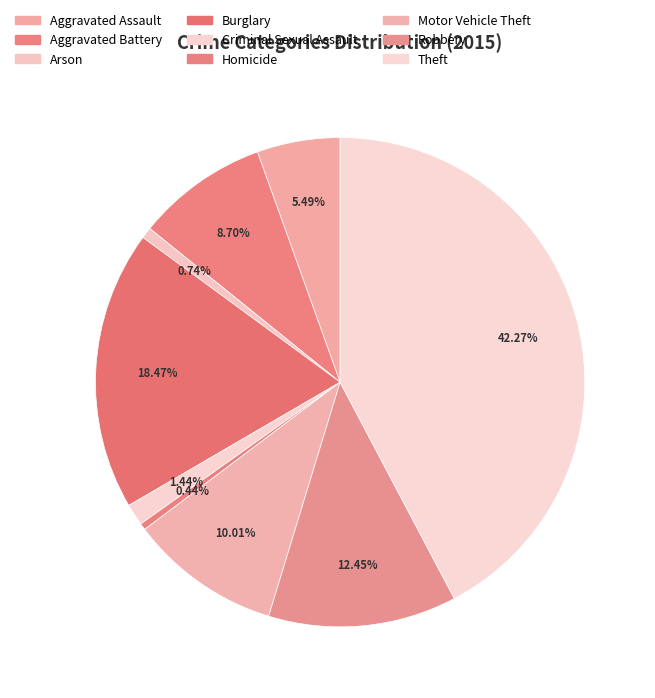

Which slice is the smallest?

Homicide